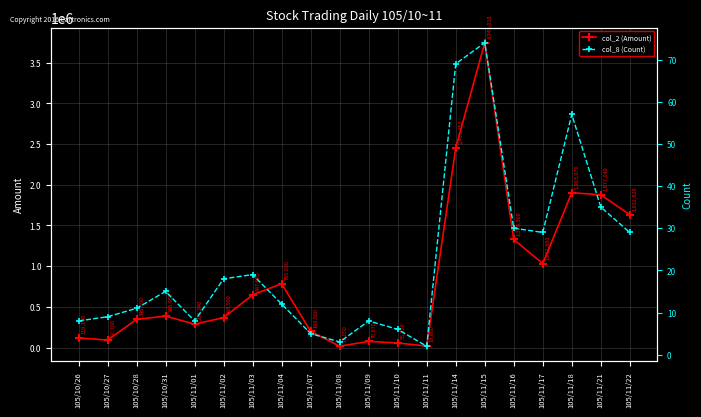

What is the total value across all series at 105/11/11?

18862